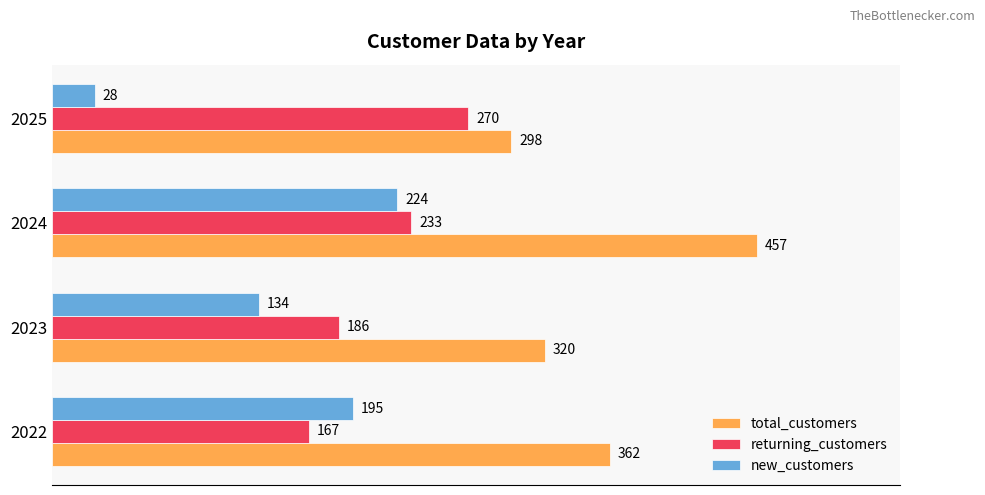

Rank the series by their average value, from highest to lowest.

total_customers, returning_customers, new_customers